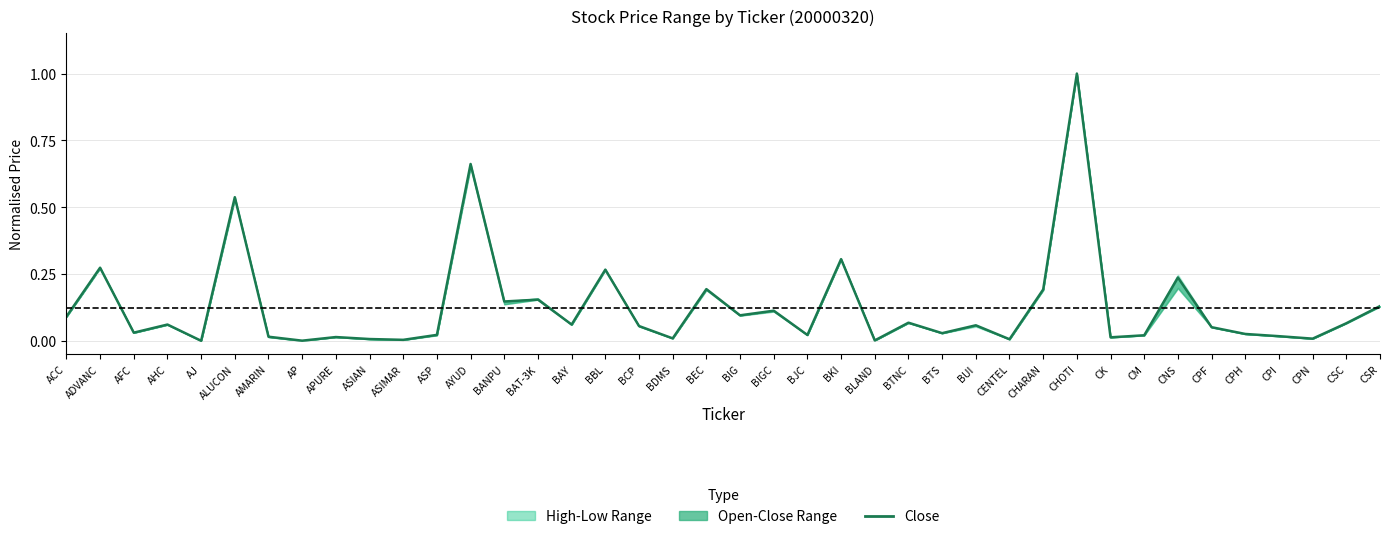

What is the value of the 1st point from the left?

0.1